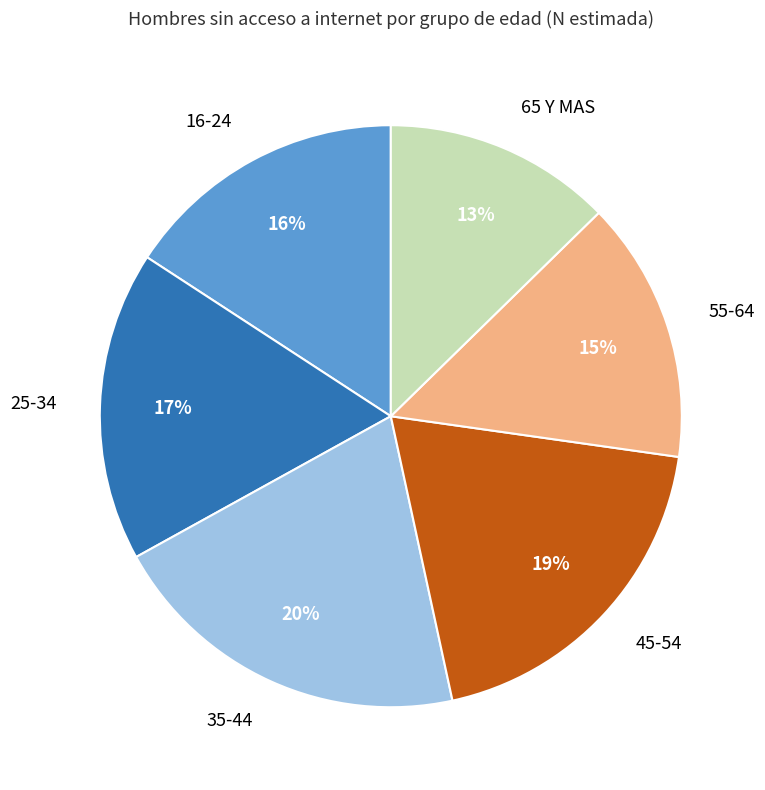

Is there a majority slice in this chart?

No